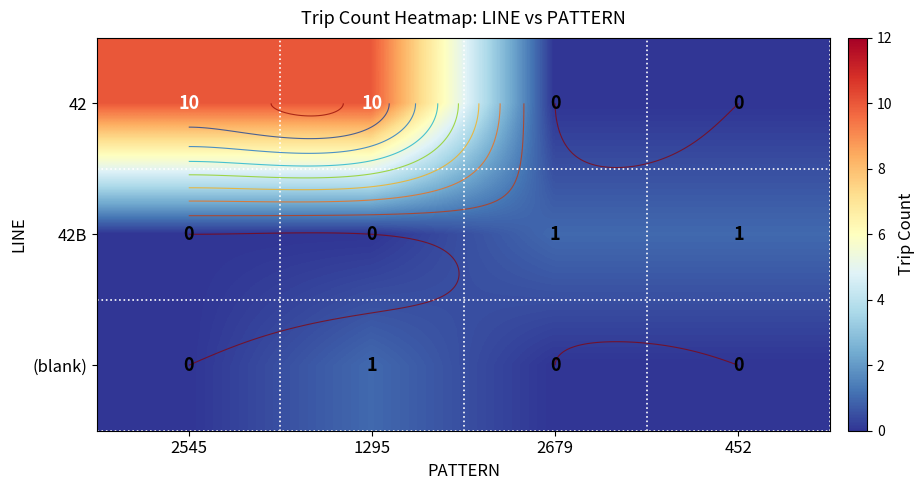

What is the average value of the 42 series?

5